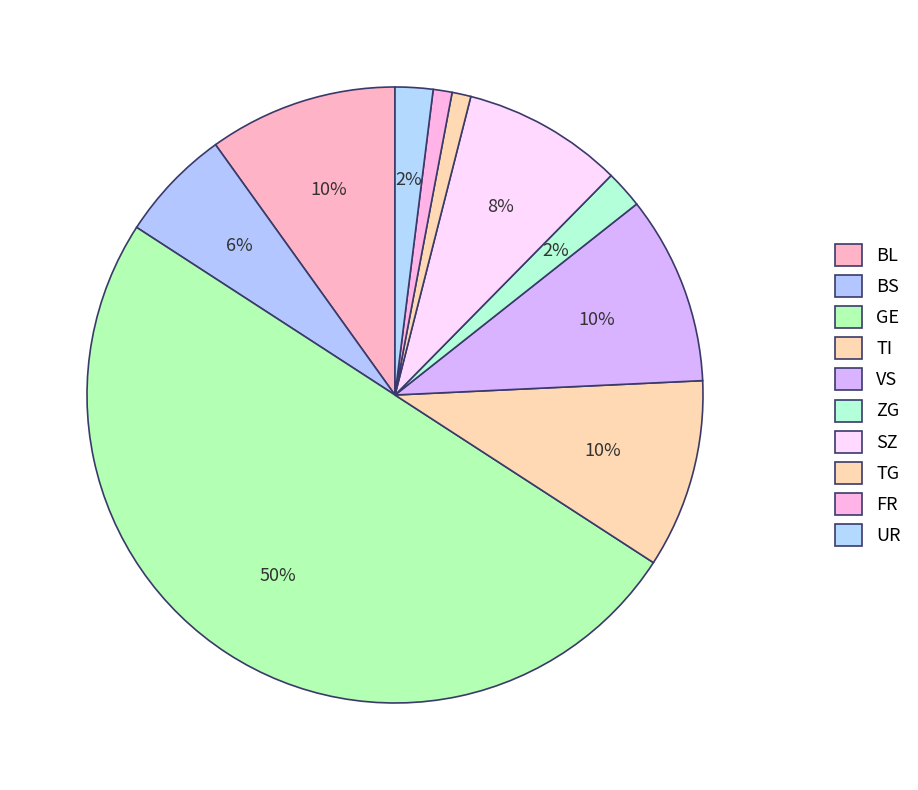

How many segments does this pie chart have?

10